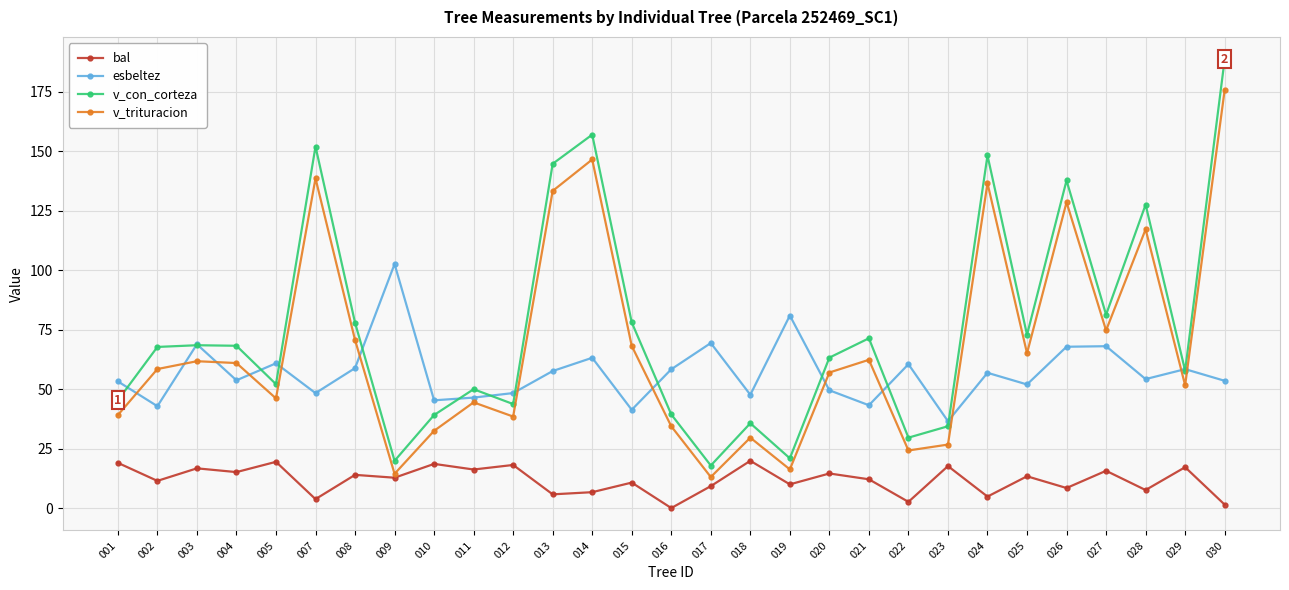

Between 019 and 026, which series saw the biggest shift?

v_con_corteza